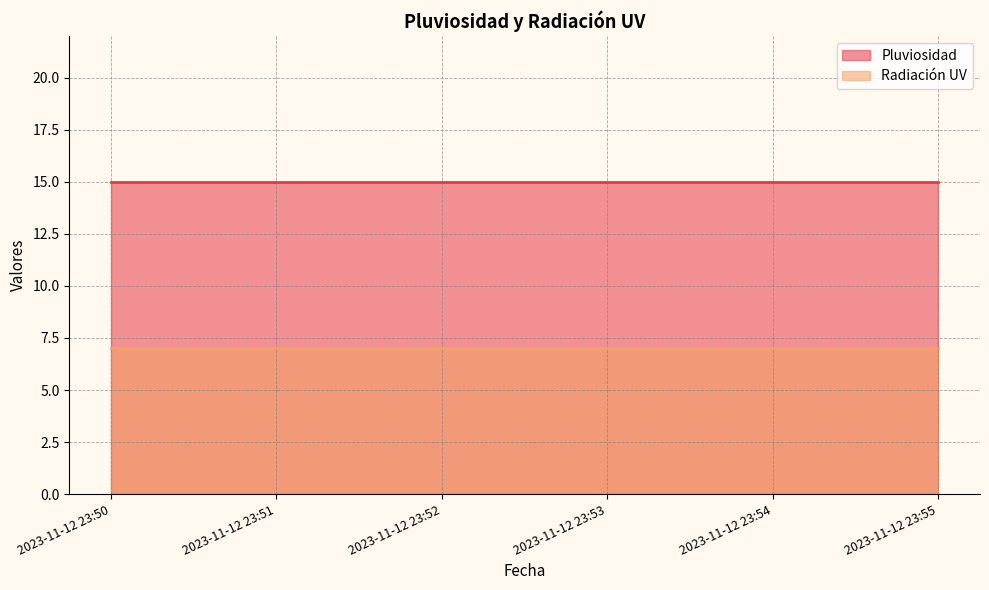

The Radiación UV series shows 11 at 2023-11-12 23:55. True or false?

False